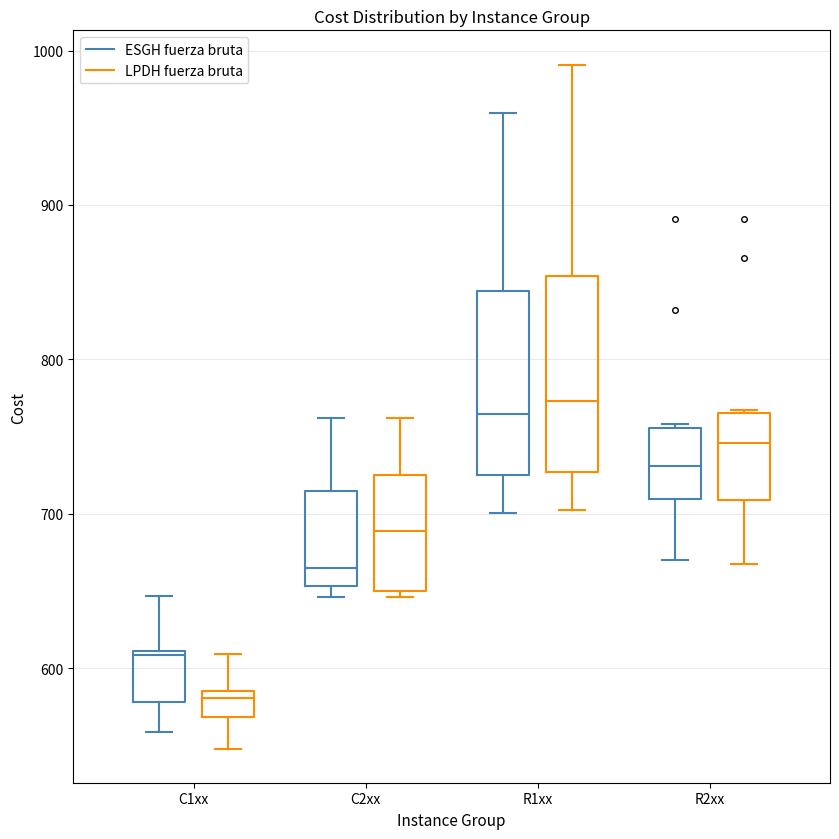

Which box's median line is the lowest?

C1xx (LPDH fuerza bruta)